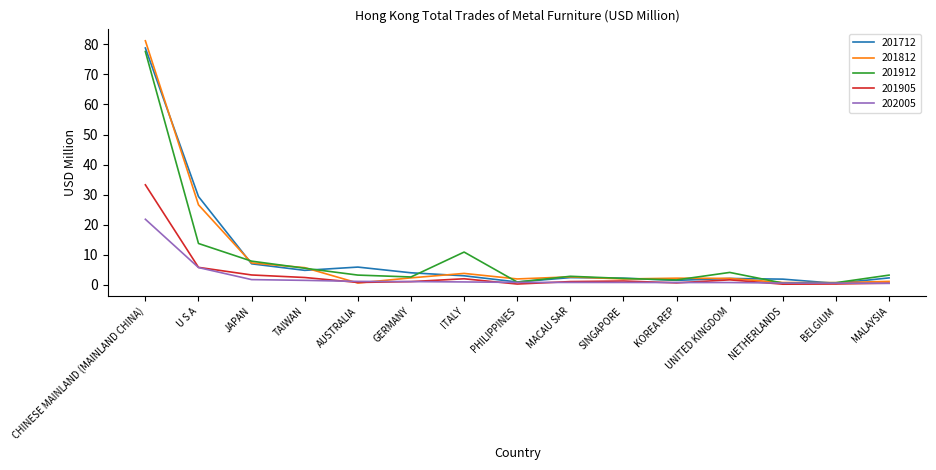

True or false: 201712 has a value of 78.8 at CHINESE MAINLAND (MAINLAND CHINA).

True